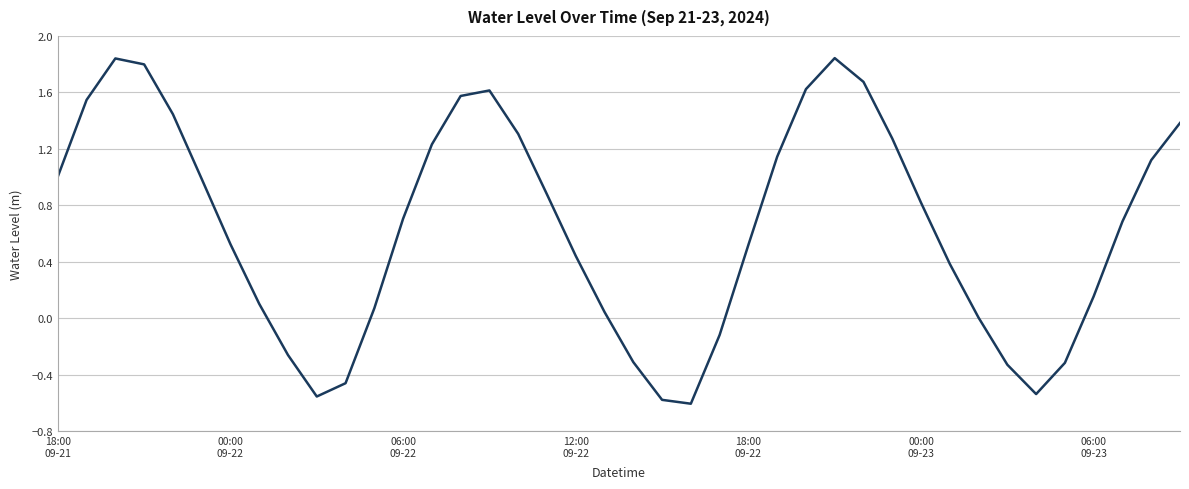

Is this an area chart (filled region under the line)?

No